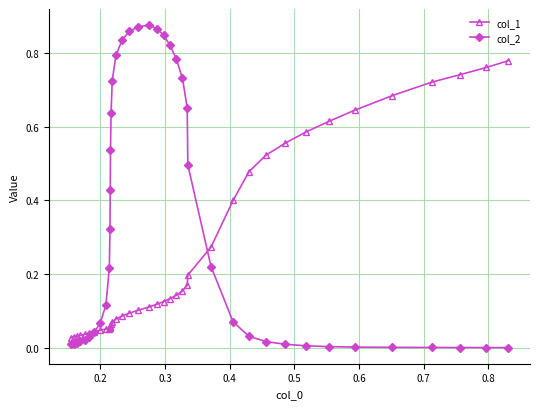

Which series has the widest spread of values?

col_2